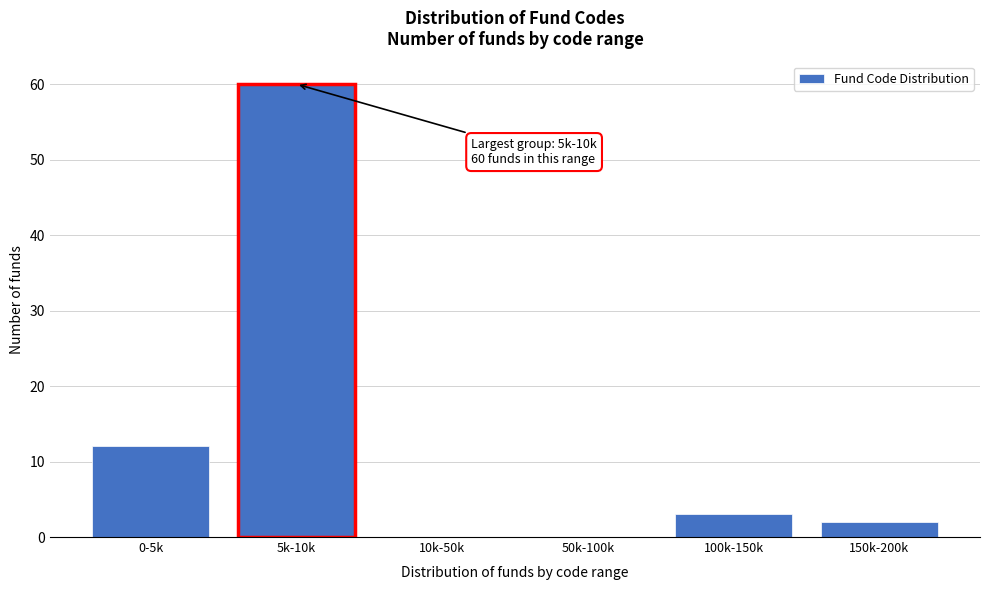

Reading left to right, transcribe all the data shown in this chart.

0-5k=12	5k-10k=60	10k-50k=0	50k-100k=0	100k-150k=3	150k-200k=2